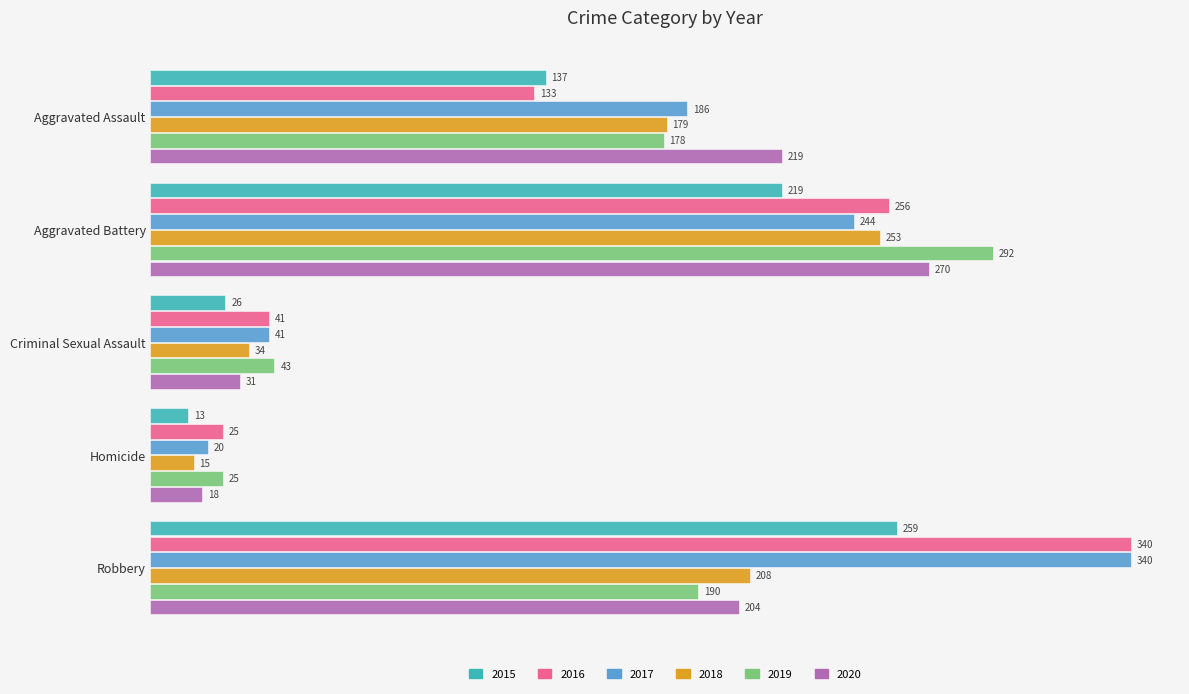

Which series has the widest spread of values?

2017